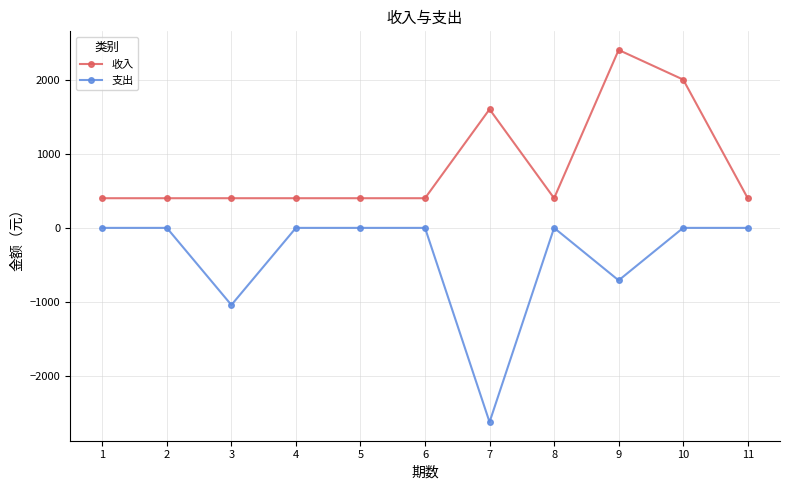

What is the value of the 支出 point at the 7th from the left?

-2620